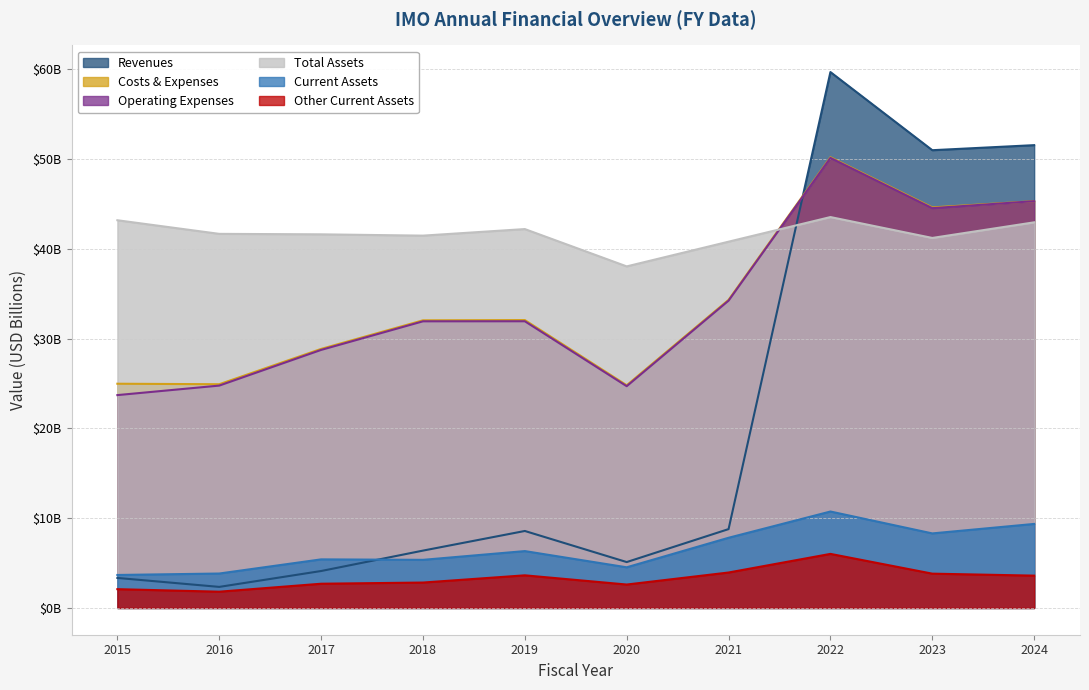

Which series has the widest spread of values?

Revenues